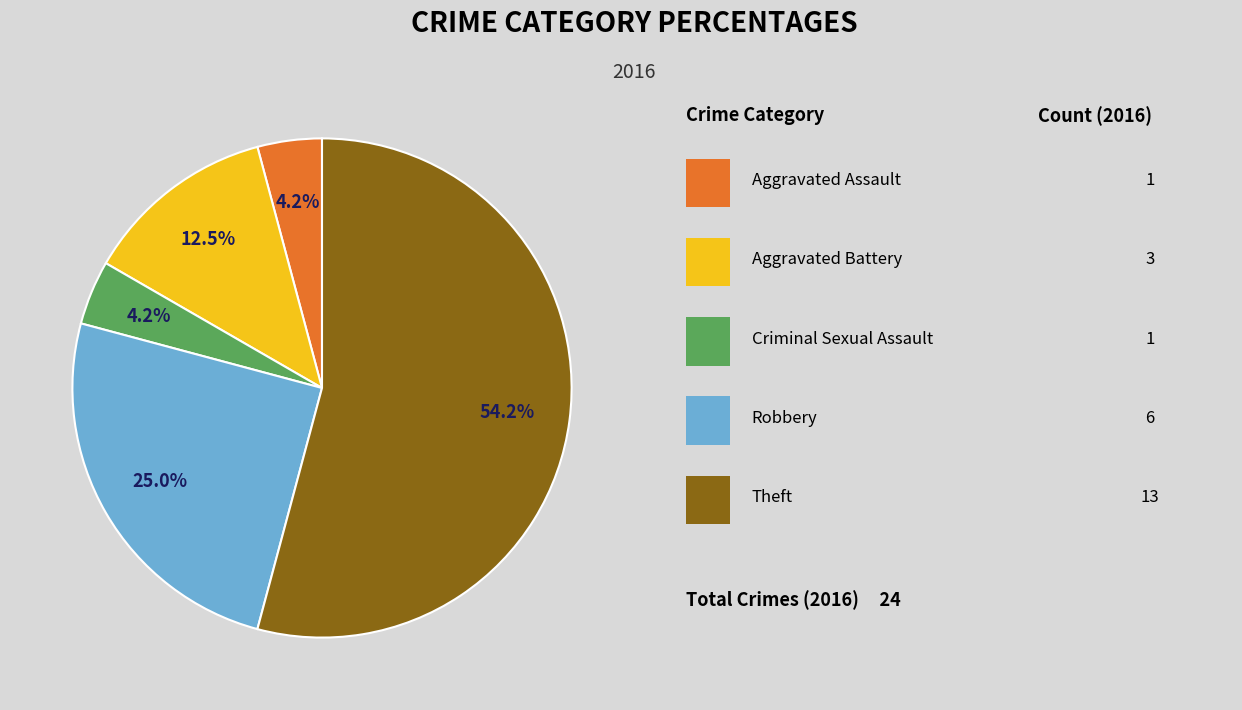

Is there a majority slice in this chart?

Yes